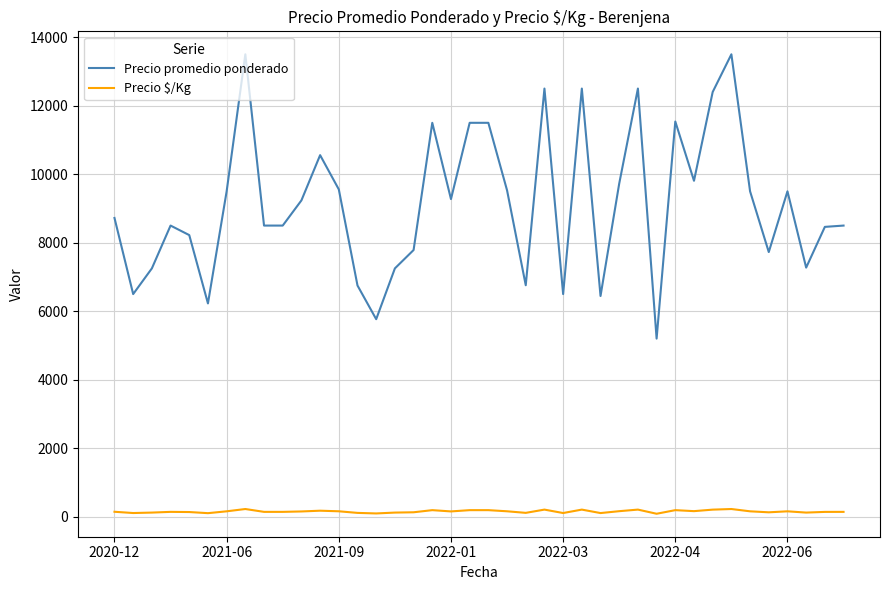

Rank the series by their average value, from lowest to highest.

Precio $/Kg, Precio promedio ponderado